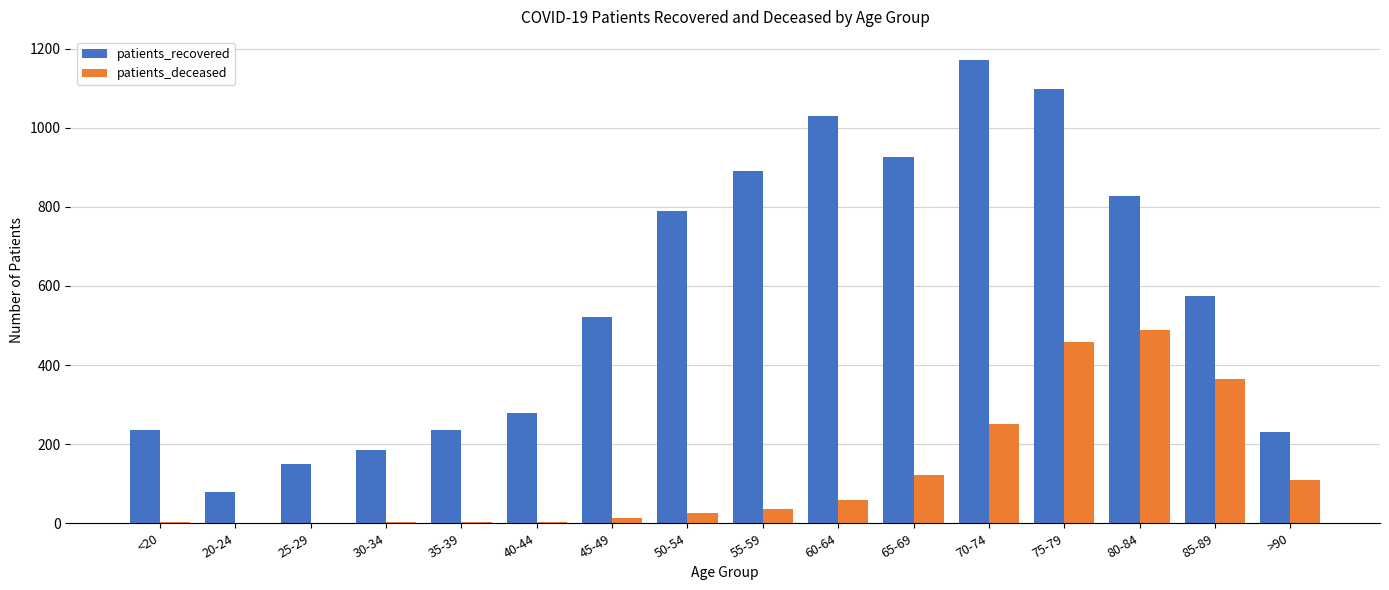

What is the maximum value shown in the chart?

1171